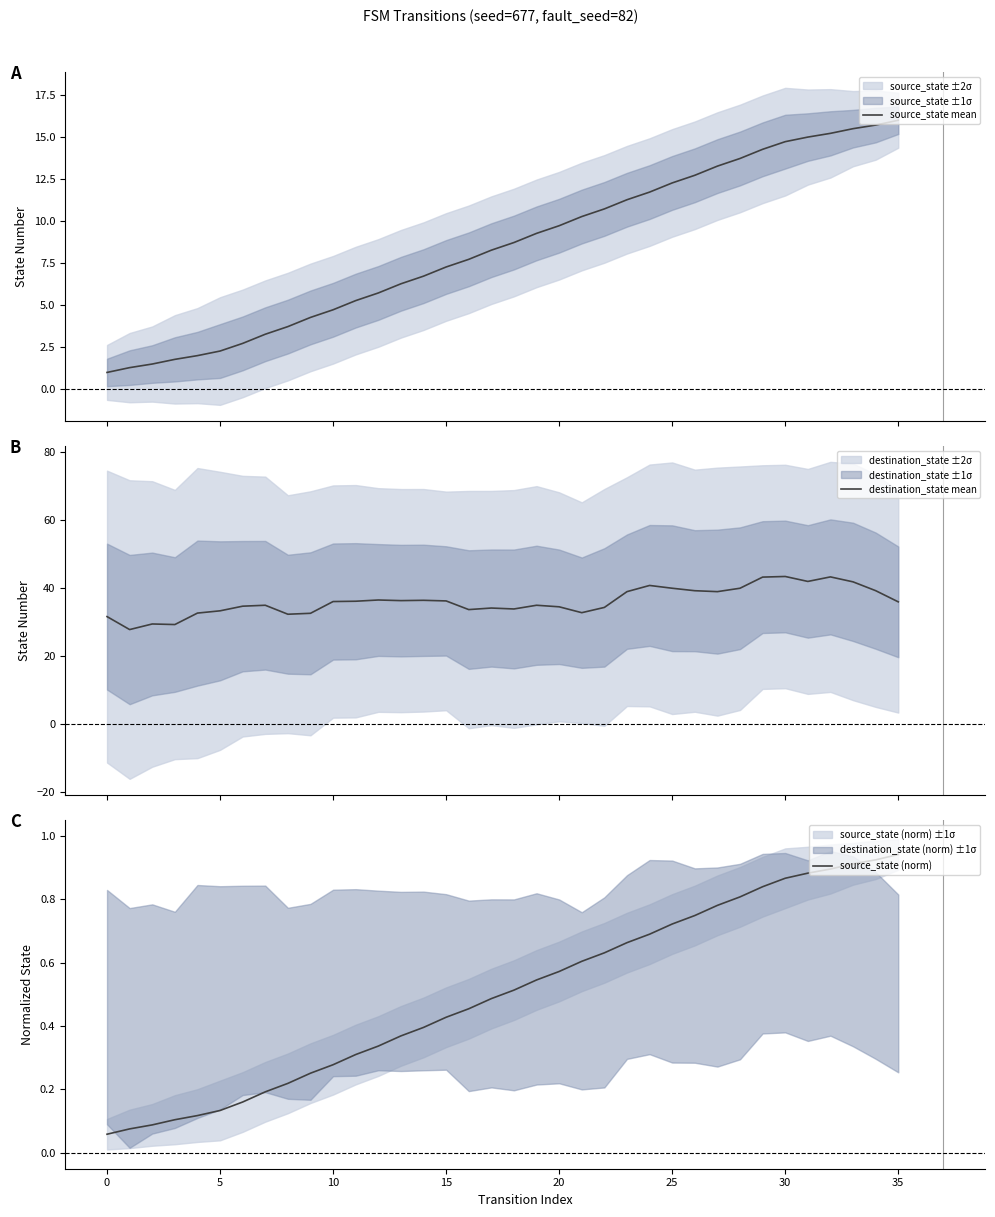

True or false: source_state (norm) has more than 1 interior local peaks.

False